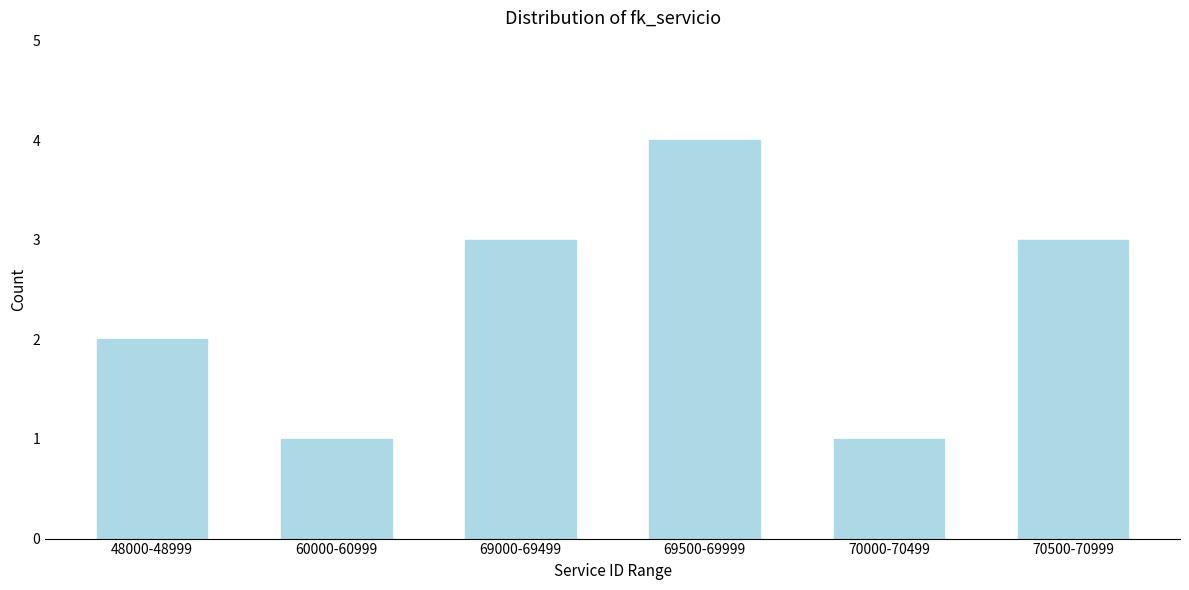

Reading left to right, what are all the values shown in this chart?

48000-48999=2	60000-60999=1	69000-69499=3	69500-69999=4	70000-70499=1	70500-70999=3